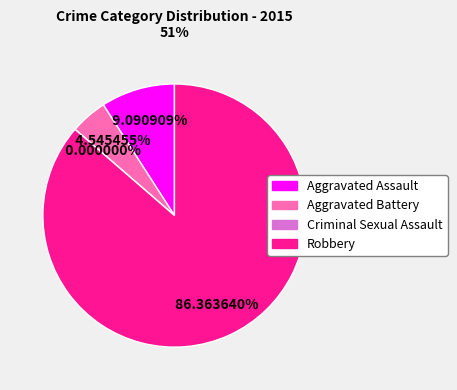

Does any single category account for the majority?

Yes